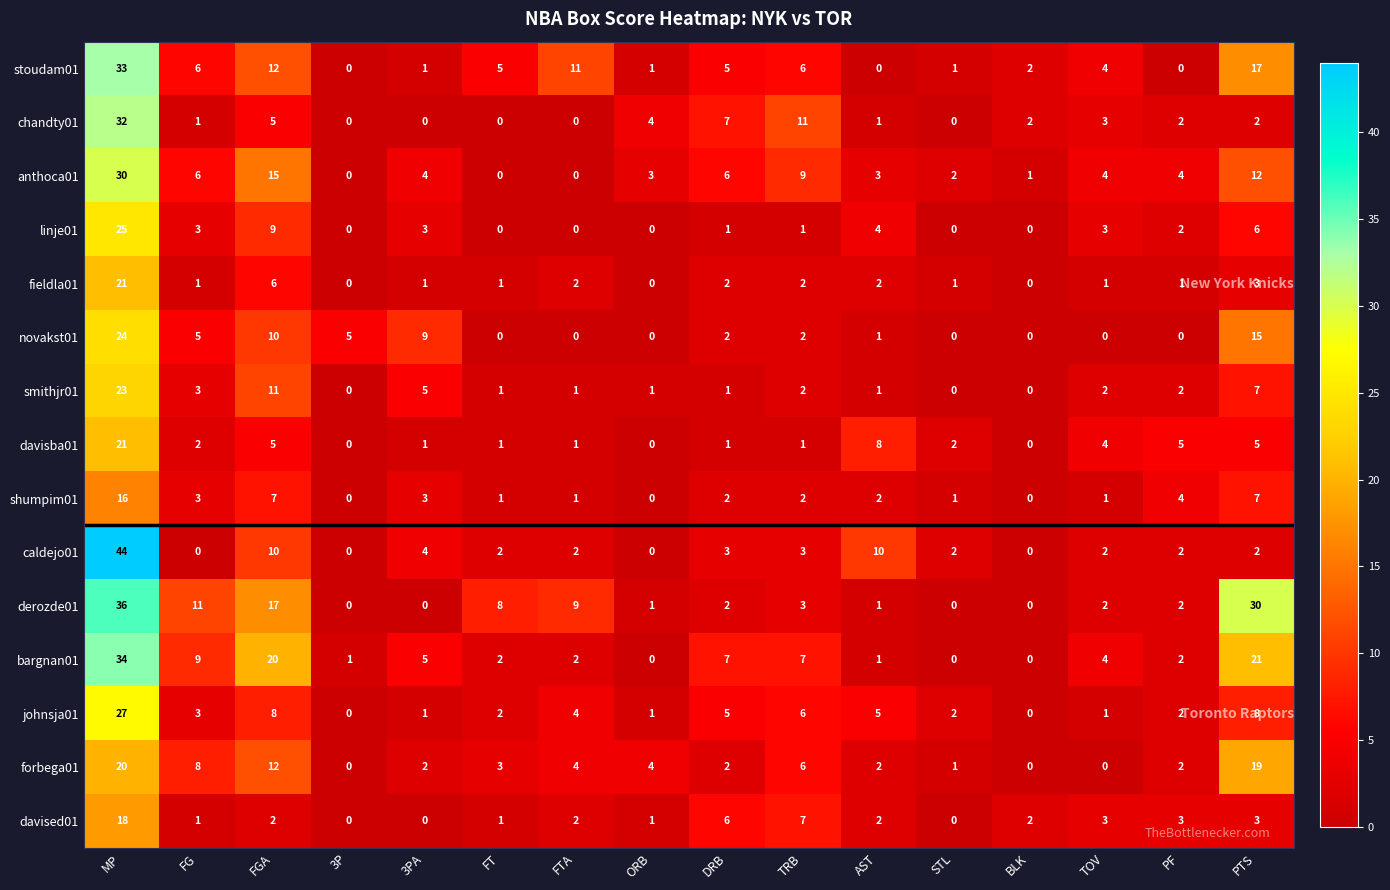

The value of bargnan01 at PTS is 21. True or false?

True